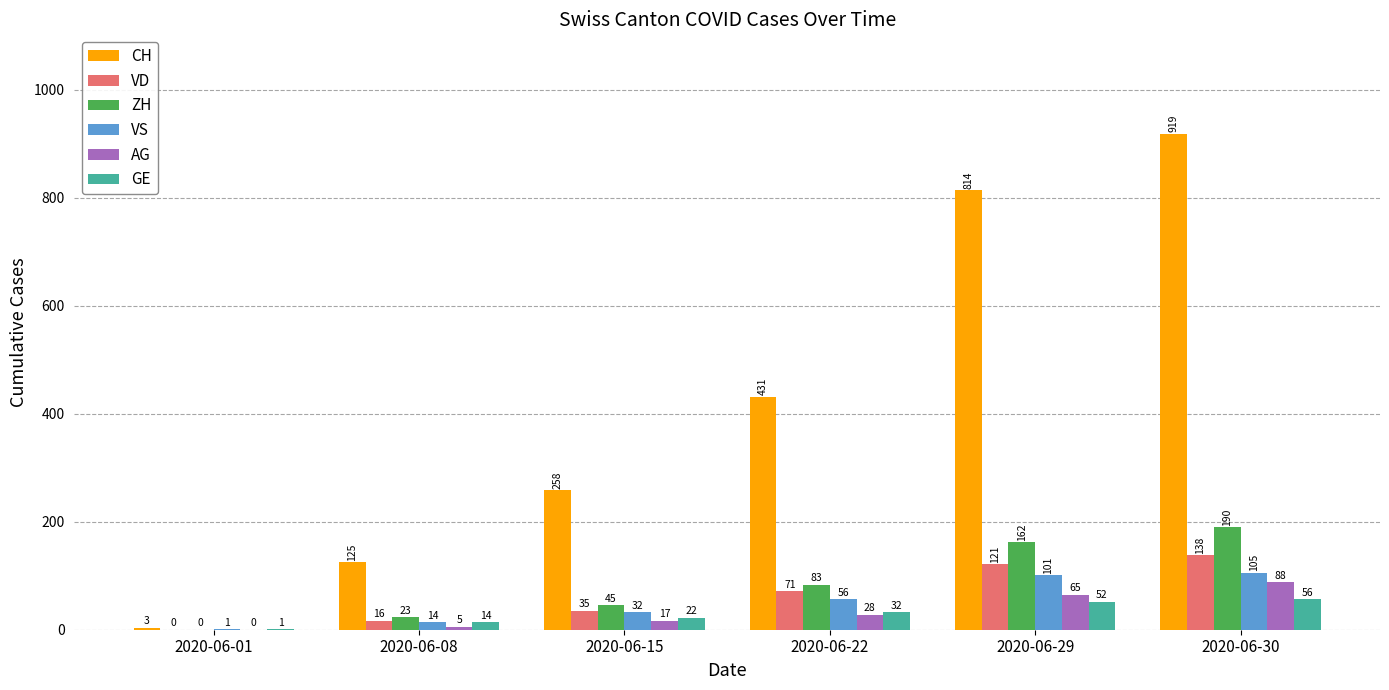

True or false: ZH has a value of 23 at 2020-06-08.

True